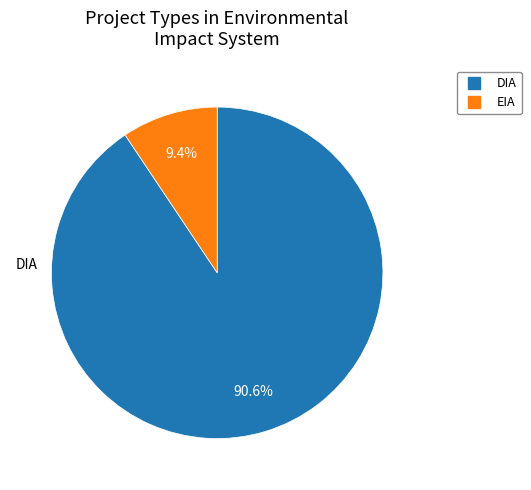

To the nearest percent, what is the difference between the largest and smallest slice percentages?

81%